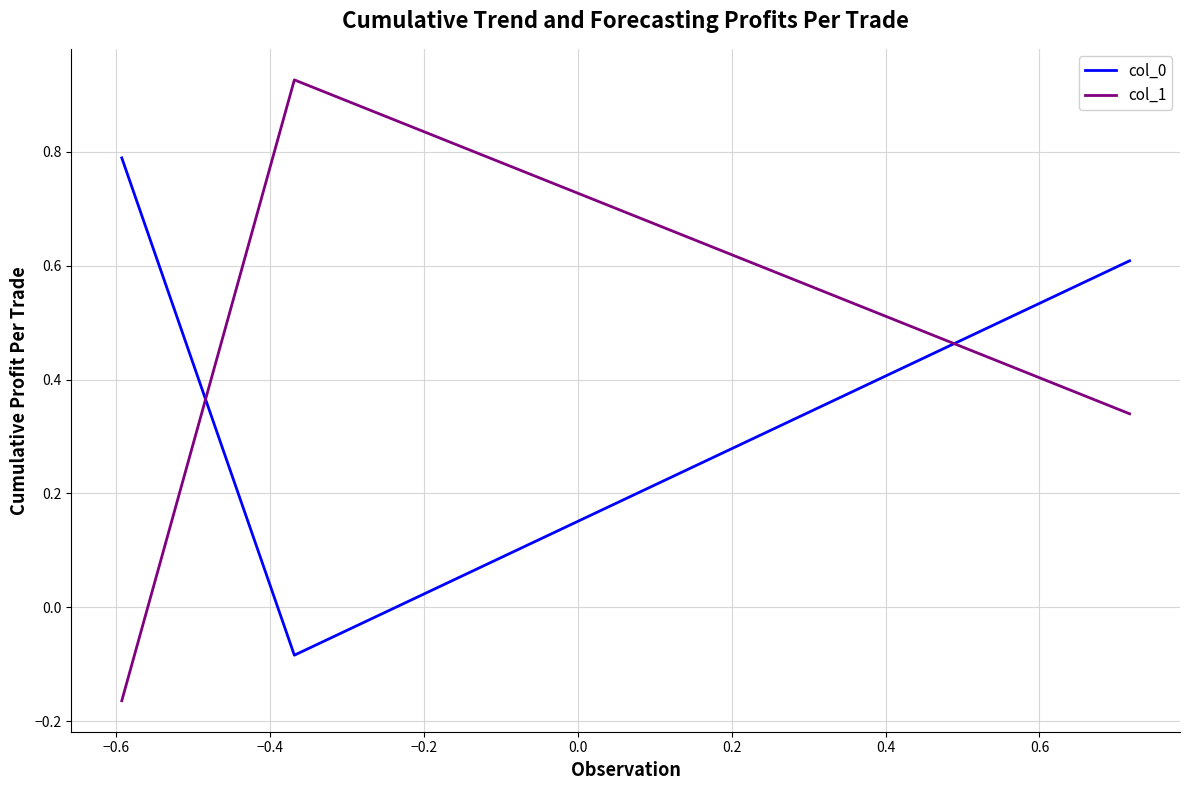

What is the difference between the maximum and minimum values in the col_1 series?

1.1